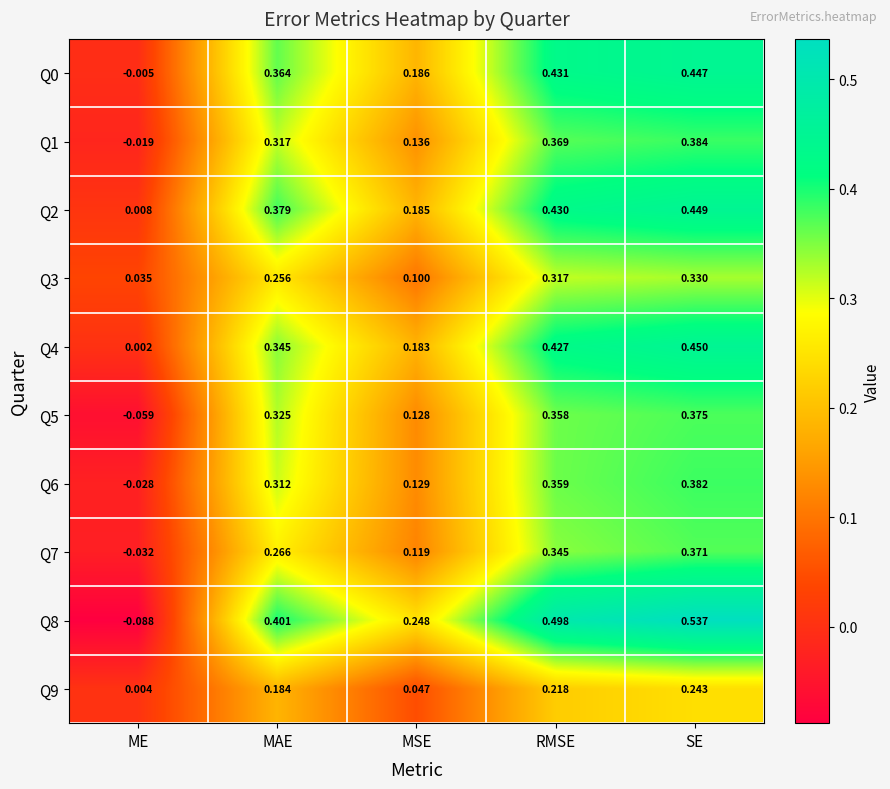

Which category has the lowest value in the Q3 series?

ME